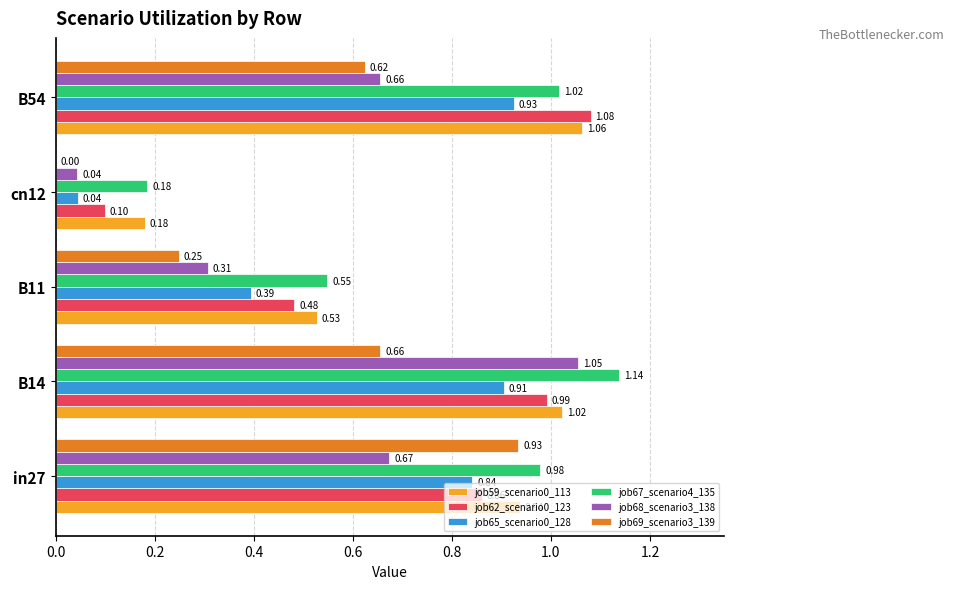

Between B14 and B54, which series saw the biggest shift?

job68_scenario3_138